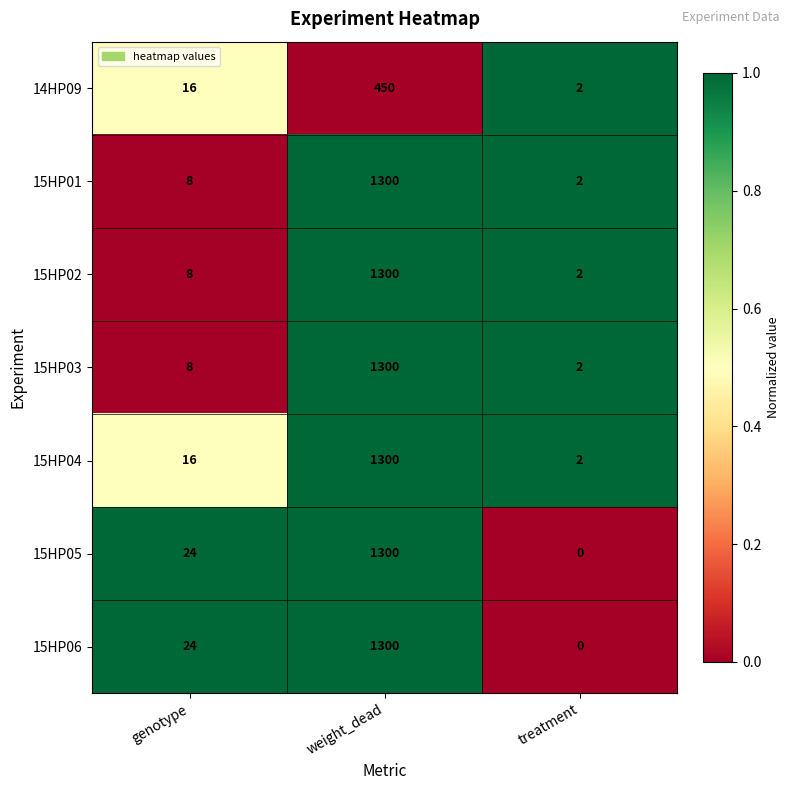

At how many categories does at least one series exceed 0?

3